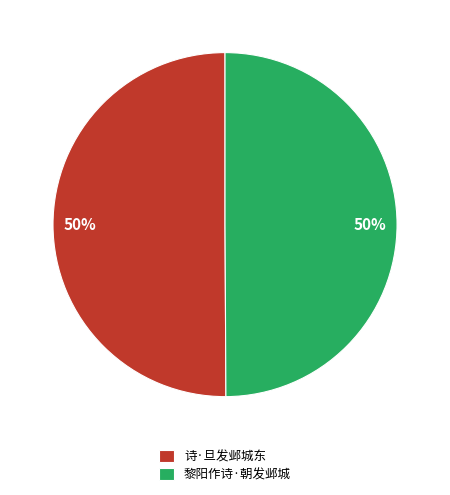

True or false: 诗·旦发邺城东 accounts for 62% of the total.

False